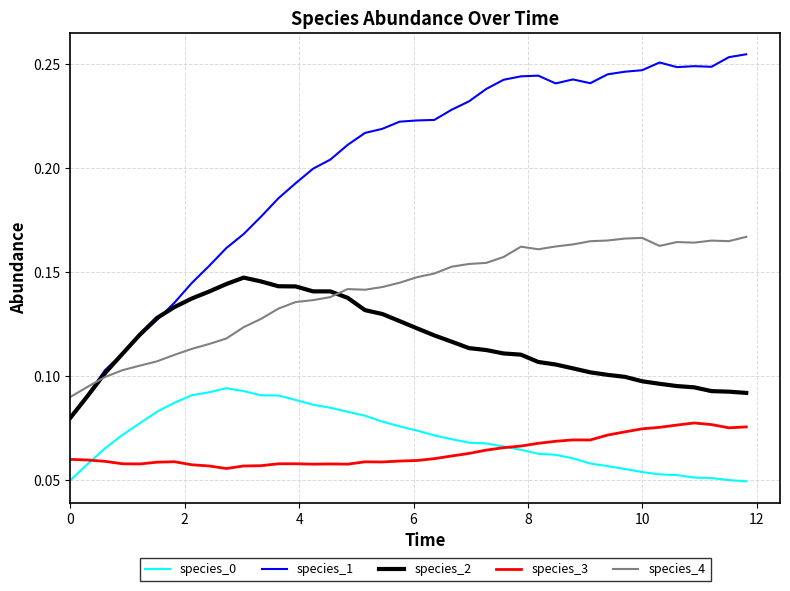

Which series has the widest spread of values?

species_1